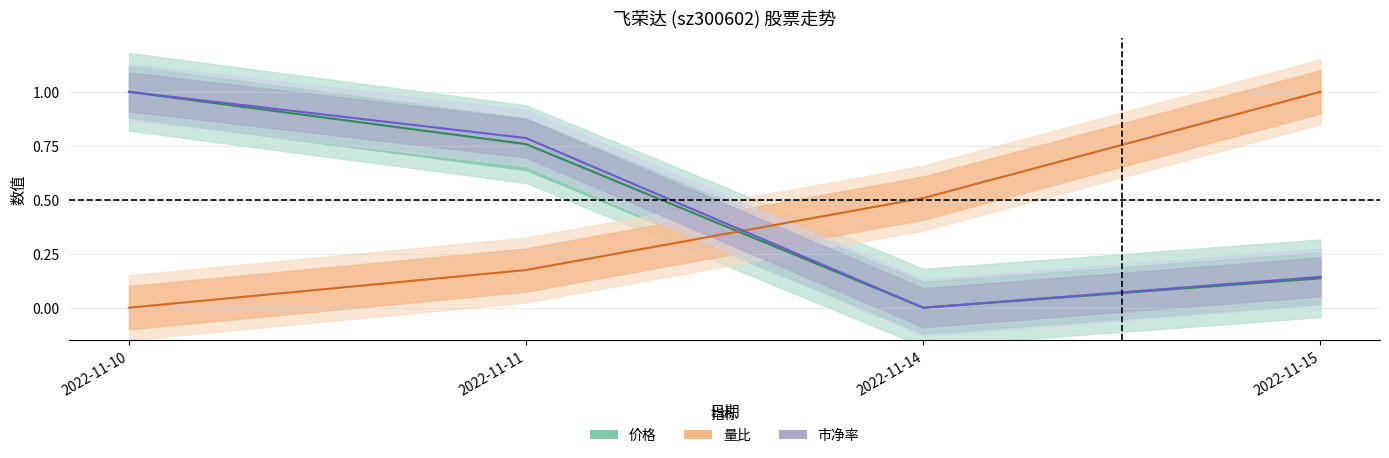

Reading left to right, what are all the values shown in this chart?

价格: 2022-11-10=1.0	2022-11-11=0.8	2022-11-14=0.0	2022-11-15=0.1
量比: 2022-11-10=0.0	2022-11-11=0.2	2022-11-14=0.5	2022-11-15=1.0
市净率: 2022-11-10=1.0	2022-11-11=0.8	2022-11-14=0.0	2022-11-15=0.1